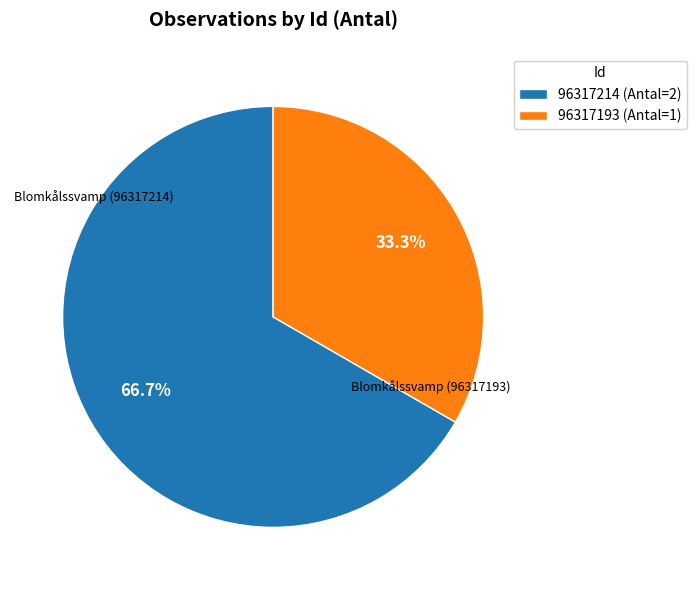

To the nearest percent, what percentage of the pie is 96317214?

67%